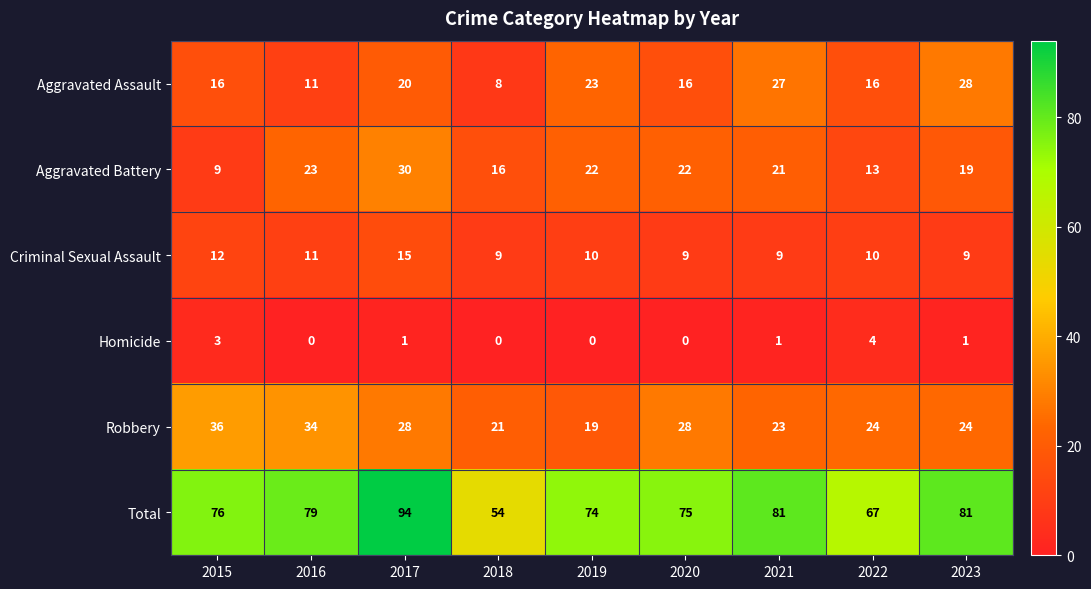

How many series are shown in this chart?

6